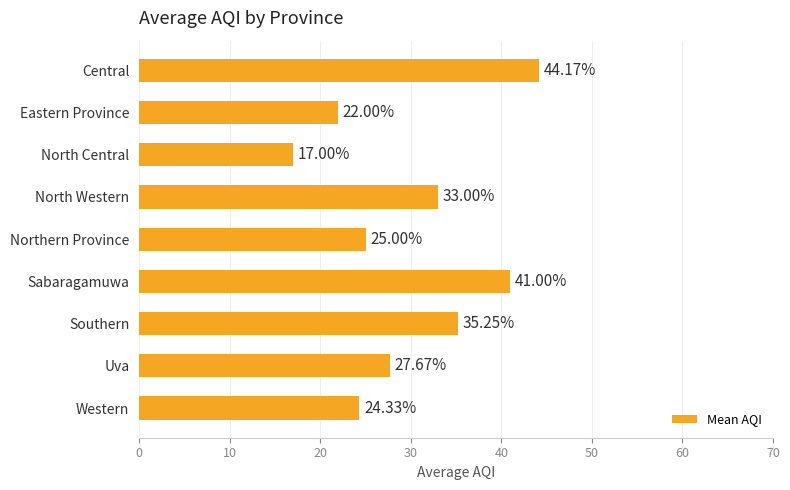

Which category has the lowest value across all series?

North Central